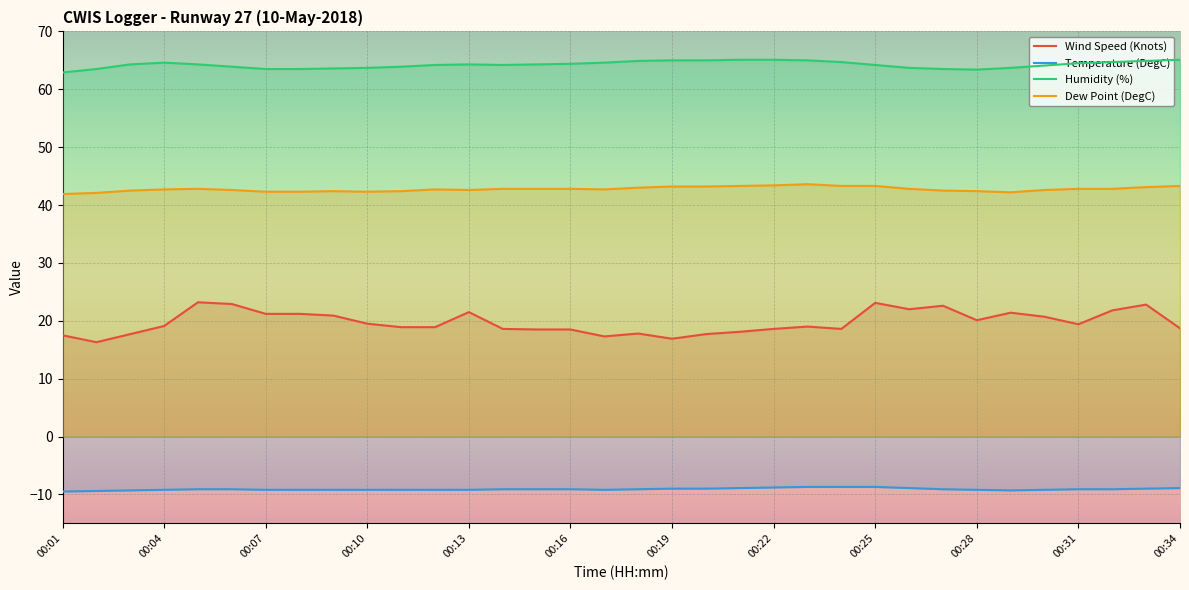

How many values in the Dew Point (DegC) series exceed 42?

33